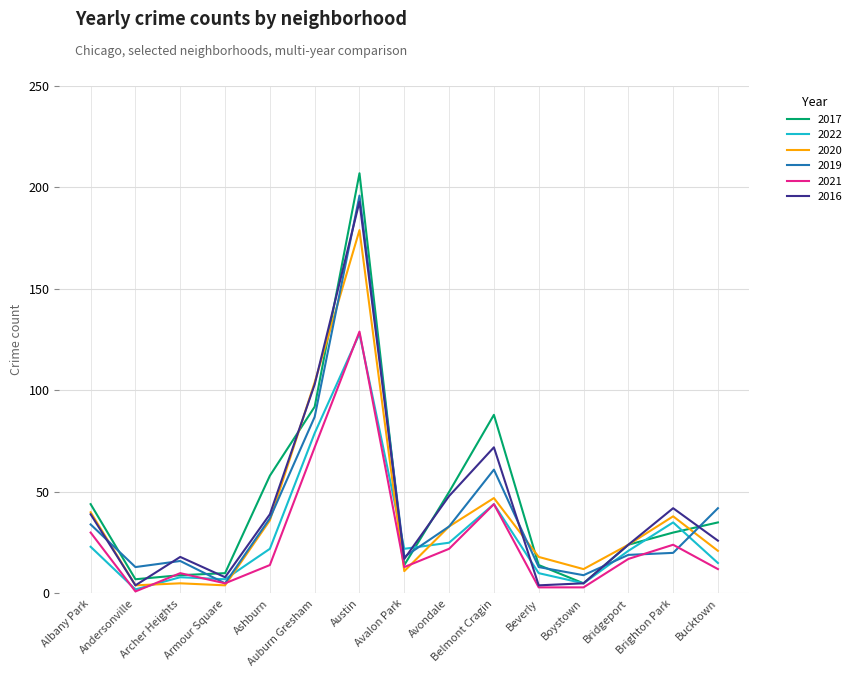

True or false: 2016 has more than 0 interior local peaks.

True